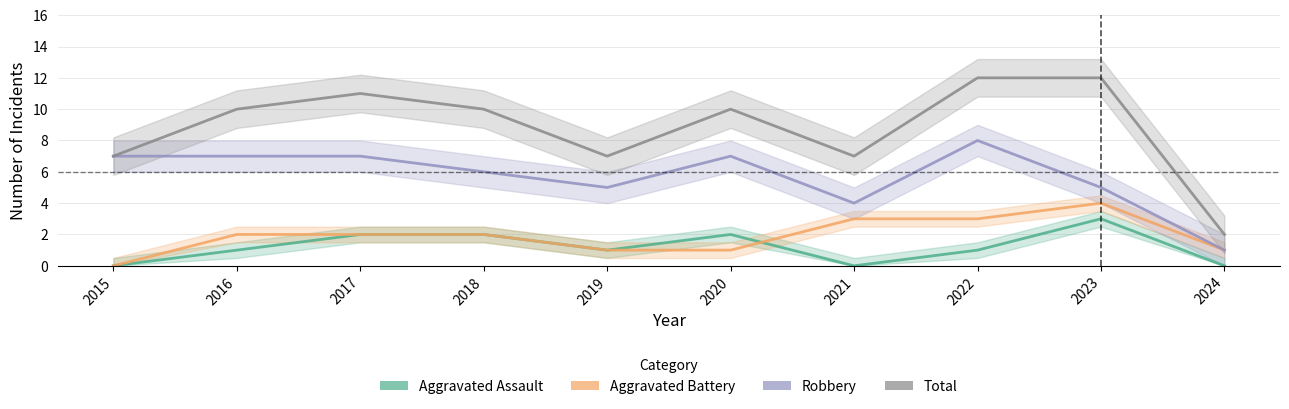

List the series in order of their peak value, lowest first.

Aggravated Assault, Aggravated Battery, Robbery, Total